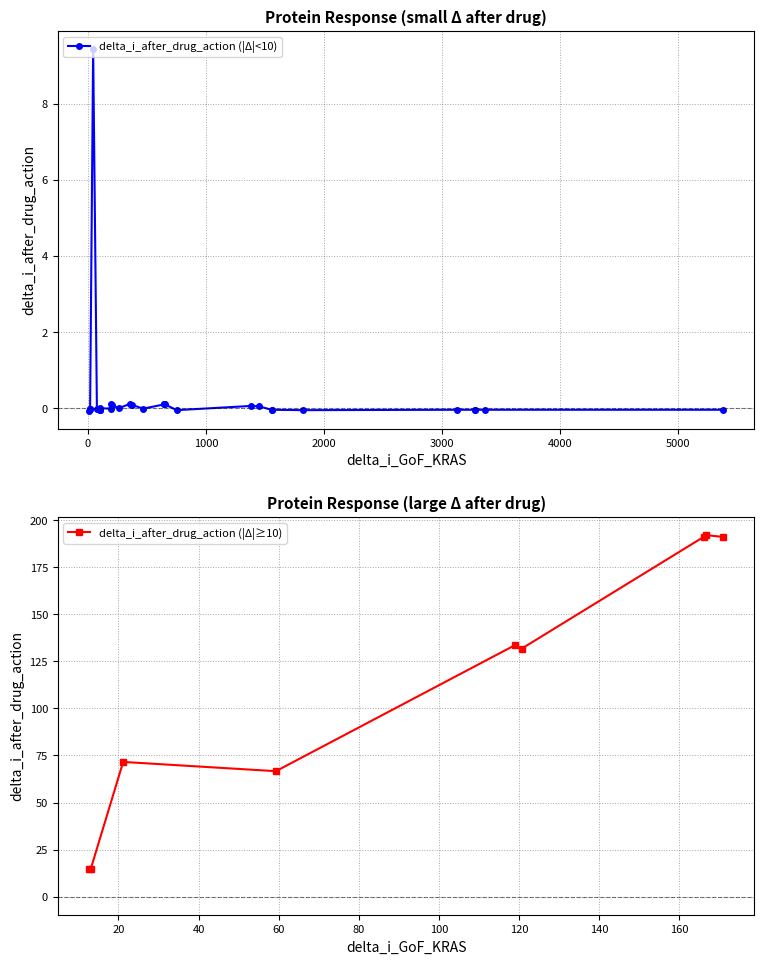

What is the difference between the maximum and minimum values?

192.1